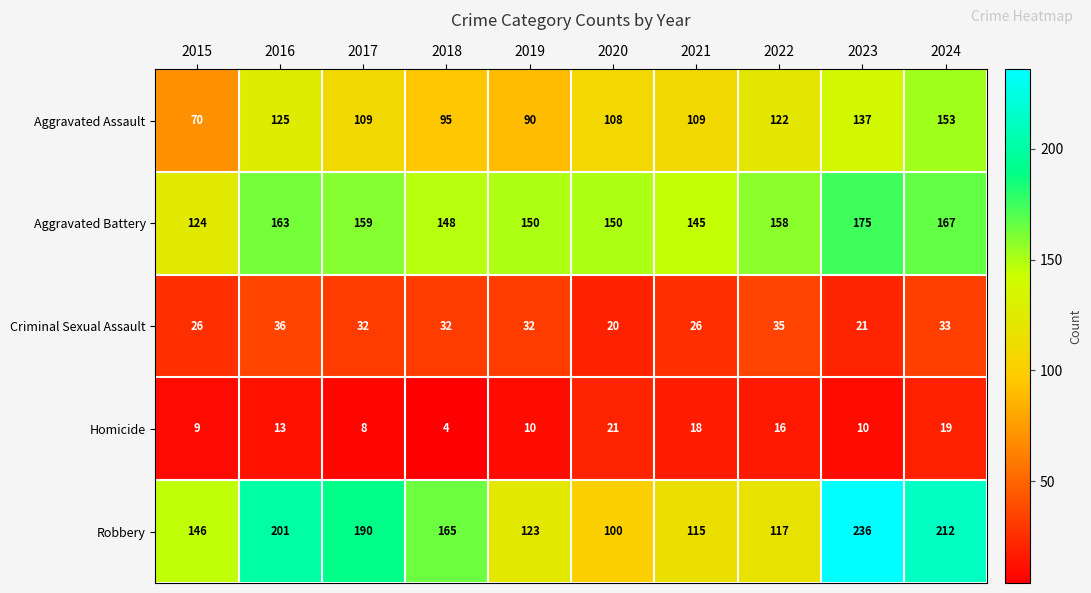

What is the average value of the Aggravated Assault series?

112